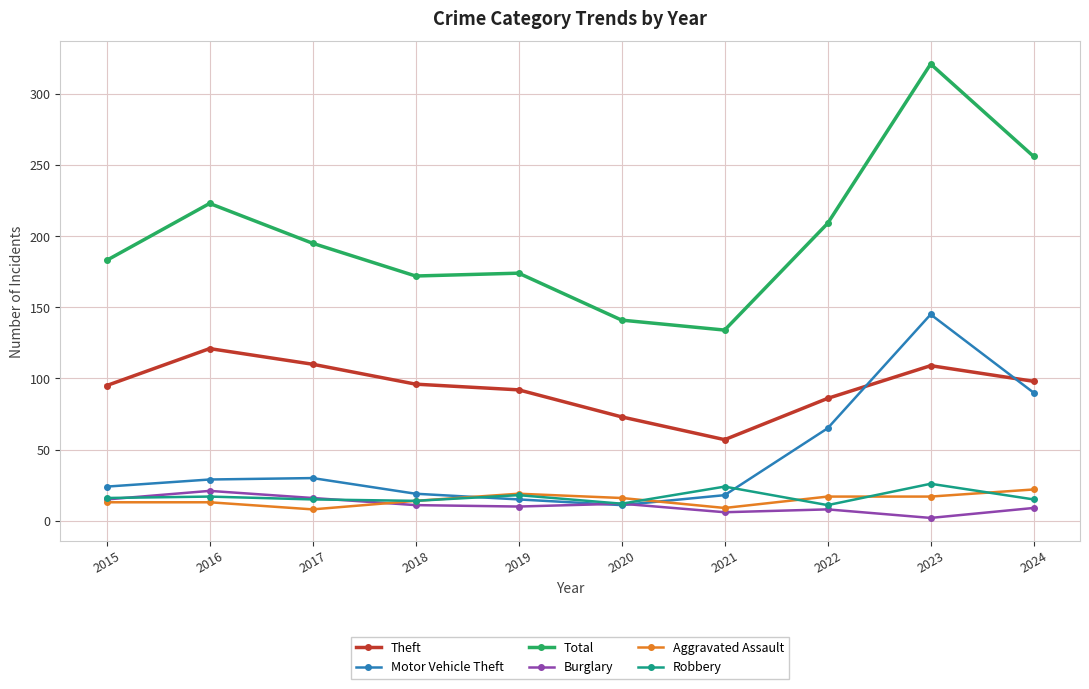

At which category is the sum across all series the highest?

2023